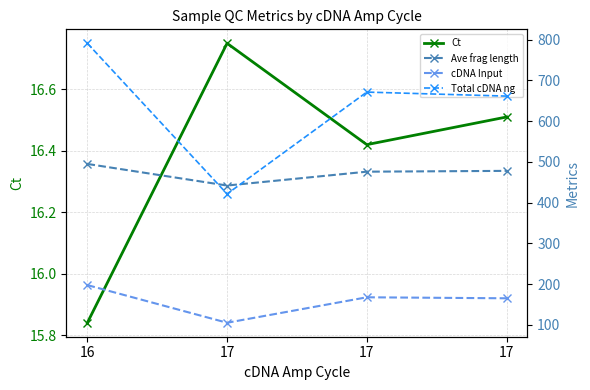

Reading left to right, what are all the values shown in this chart?

Ct: 16=15.8	17=16.8	17=16.4	17=16.5
Ave frag length: 16=495.0	17=442.0	17=476.0	17=478.0
cDNA Input: 16=197.7	17=105.4	17=167.8	17=165.4
Total cDNA ng: 16=791.0	17=421.4	17=671.3	17=661.4